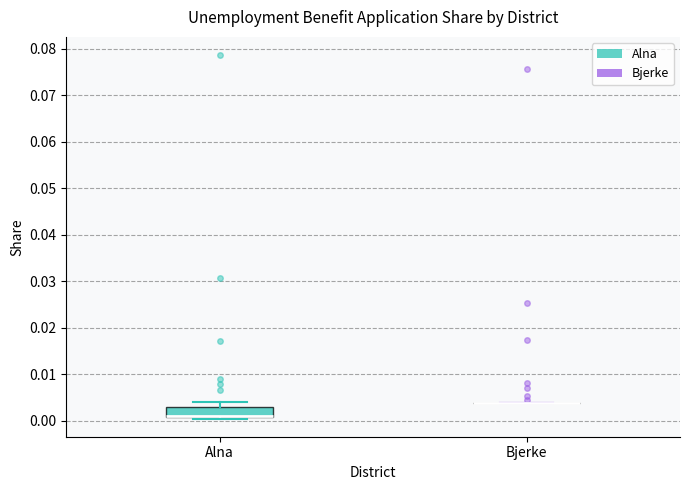

Where is the lower edge of the box for Alna on the y-axis? The values are not printed on the chart, so give them approximately, as read against the axis.

0.001